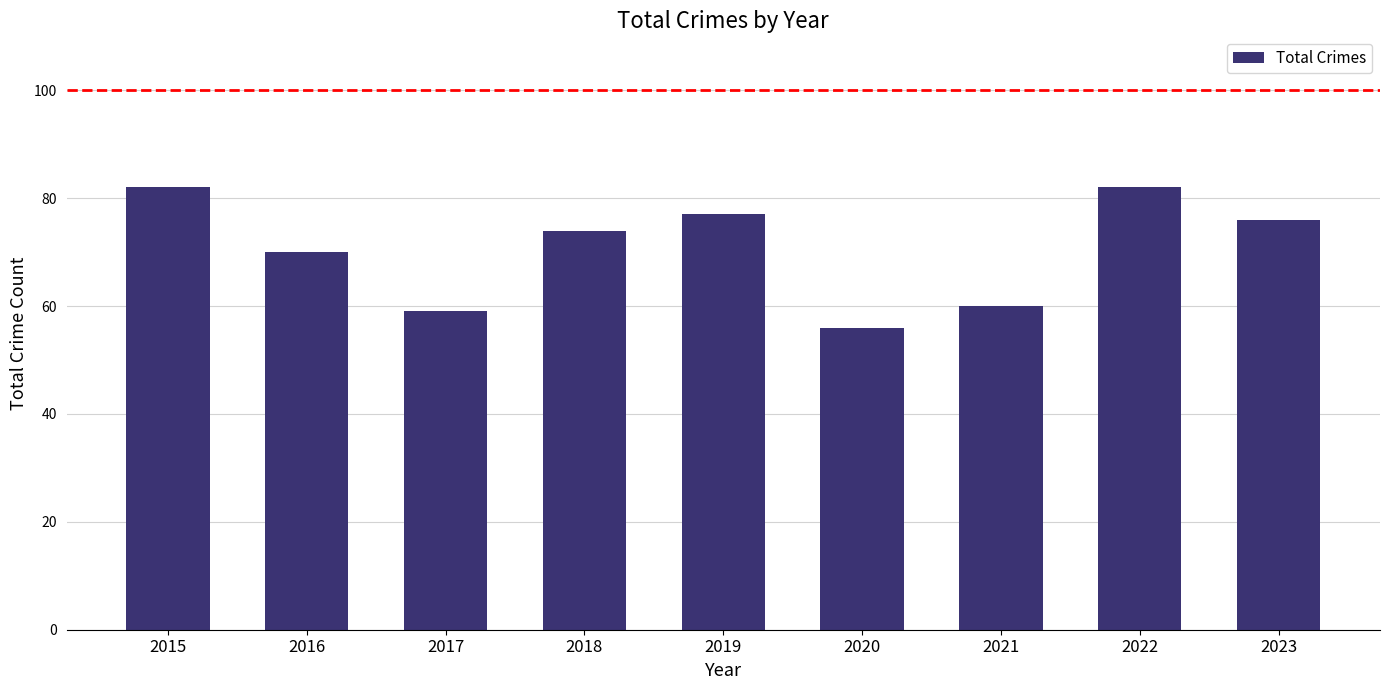

What is the ratio of the value at 2017 to the value at 2019?

0.8